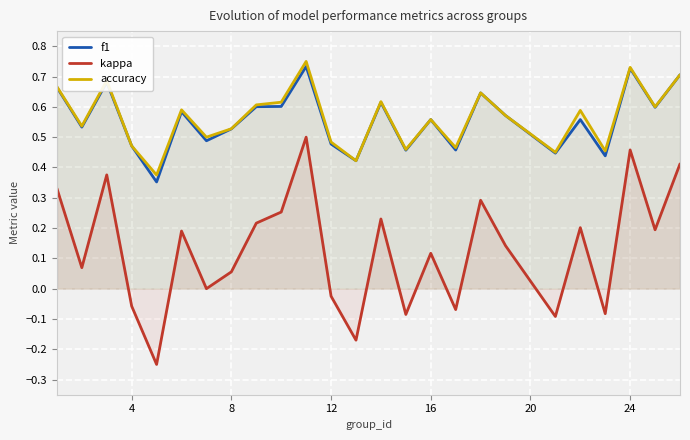

What is the difference between the second highest and minimum values in the accuracy series?

0.4